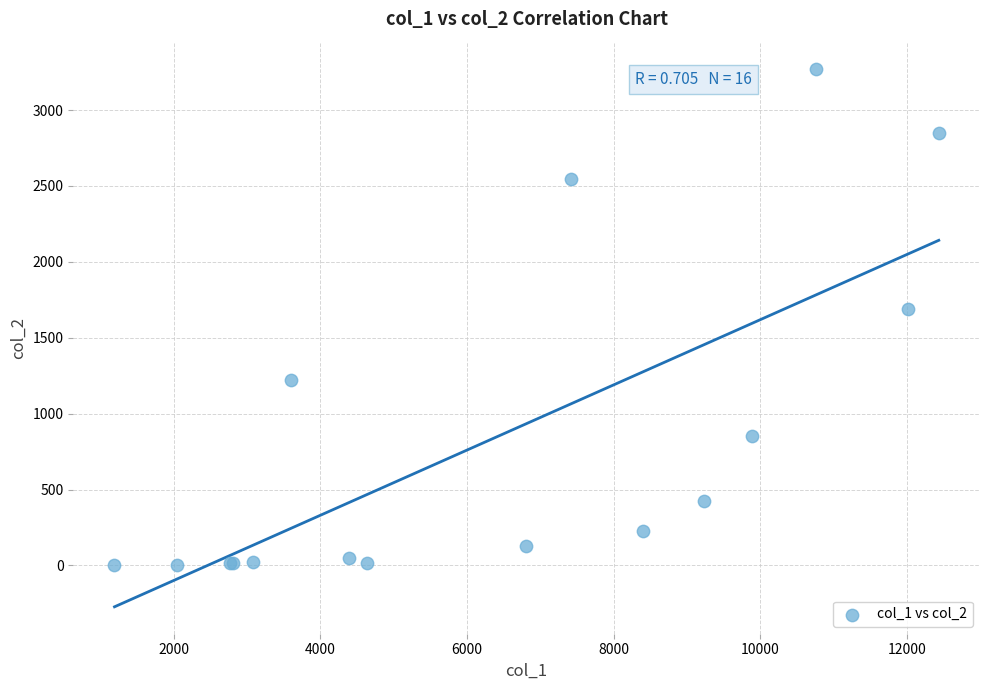

What Y value in the scatter plot is closest to 1638?

1690